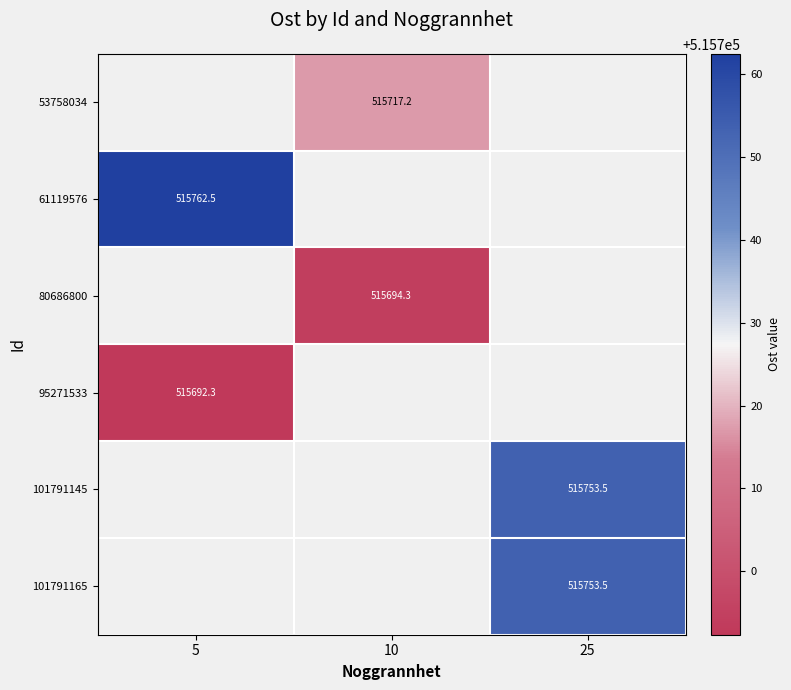

Which category has the lowest value across all series?

5